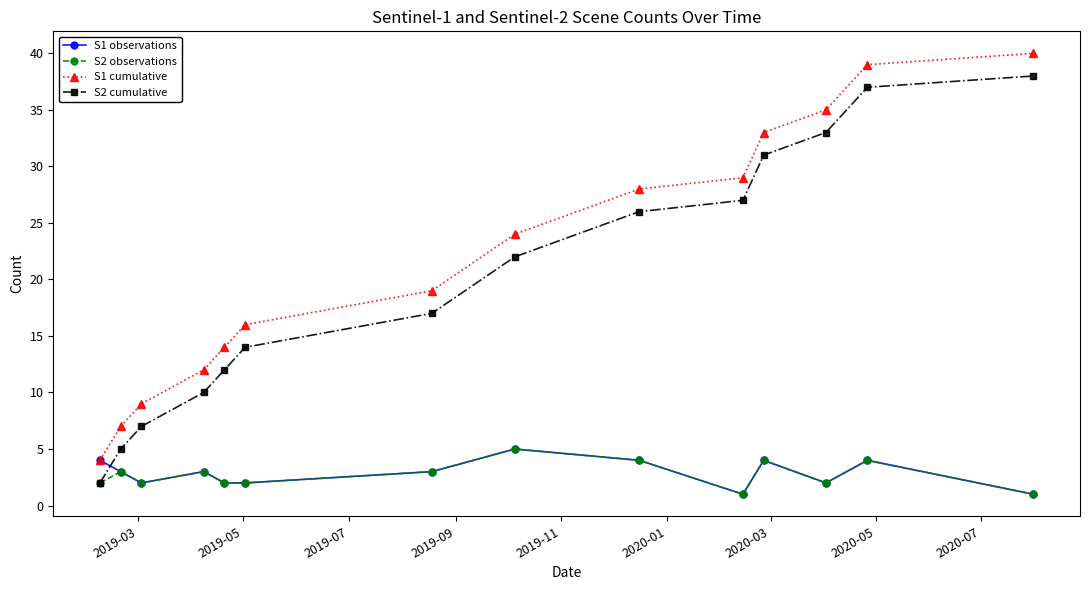

True or false: S1 cumulative and S2 cumulative cross at least once.

False